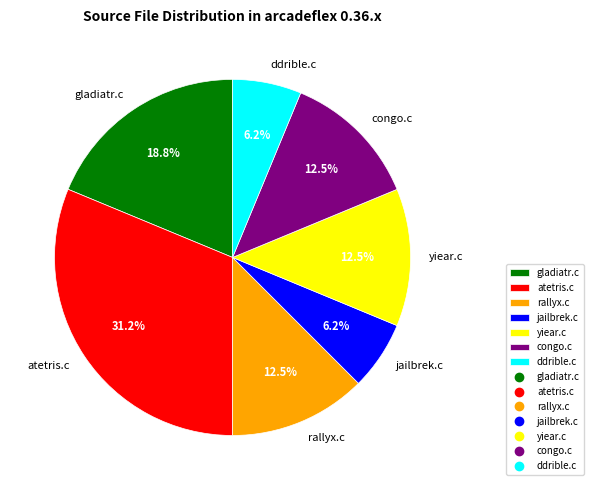

What percentage is the atetris.c slice, to the nearest percent?

31%